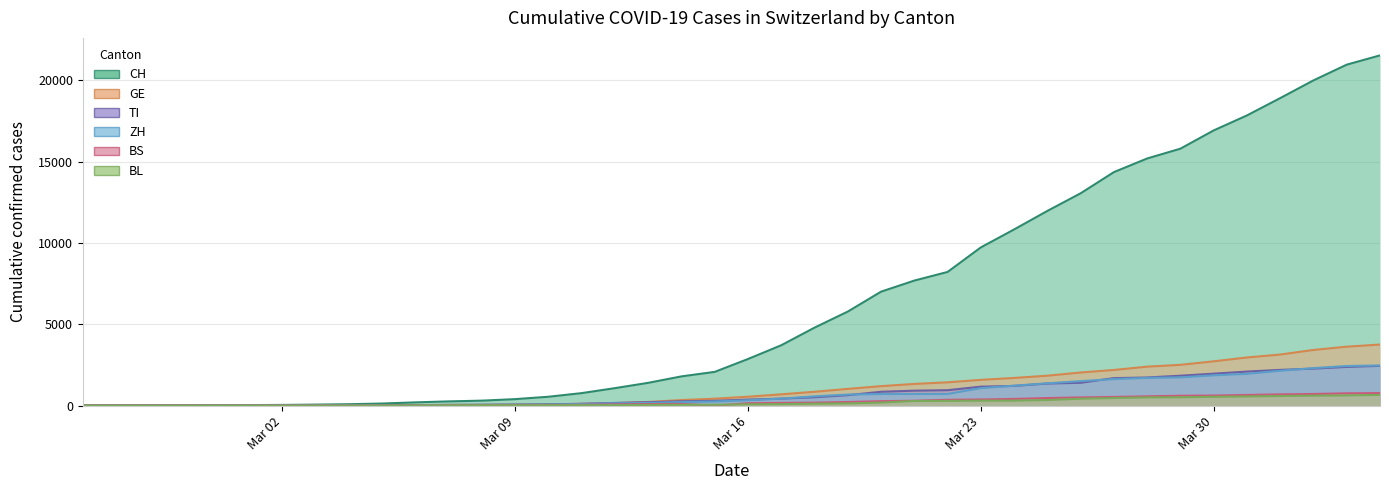

How many lines are shown in the chart?

6